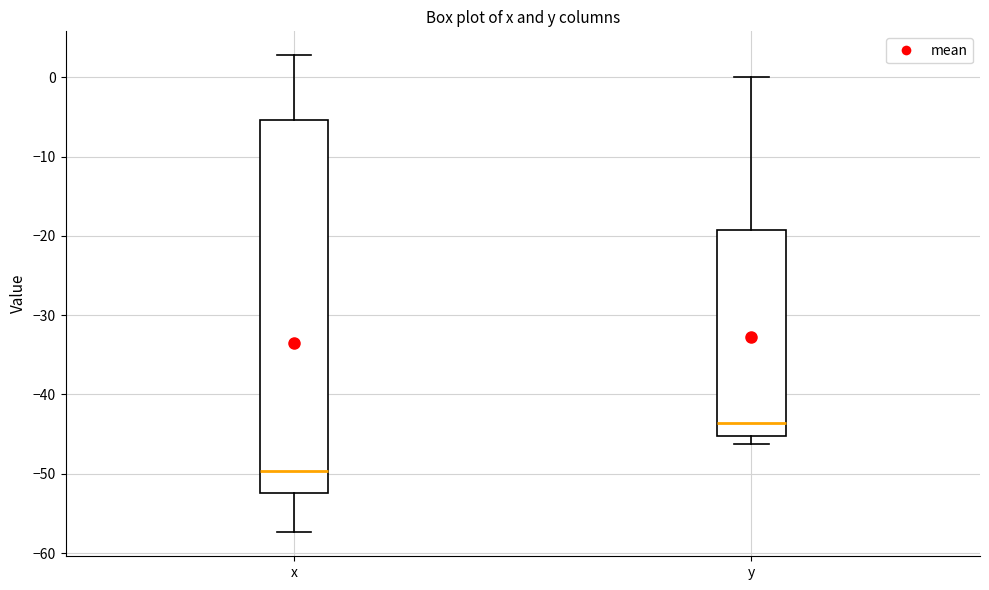

Reading left to right, read every box against the y-axis: the position of its median line, the range the box covers, and the ends of its whiskers. The values are not printed on the chart, so give them approximately, as read against the axis.

x: median -50, box -52 to -5, whiskers -57 to 3
y: median -44, box -45 to -19, whiskers -46 to 0